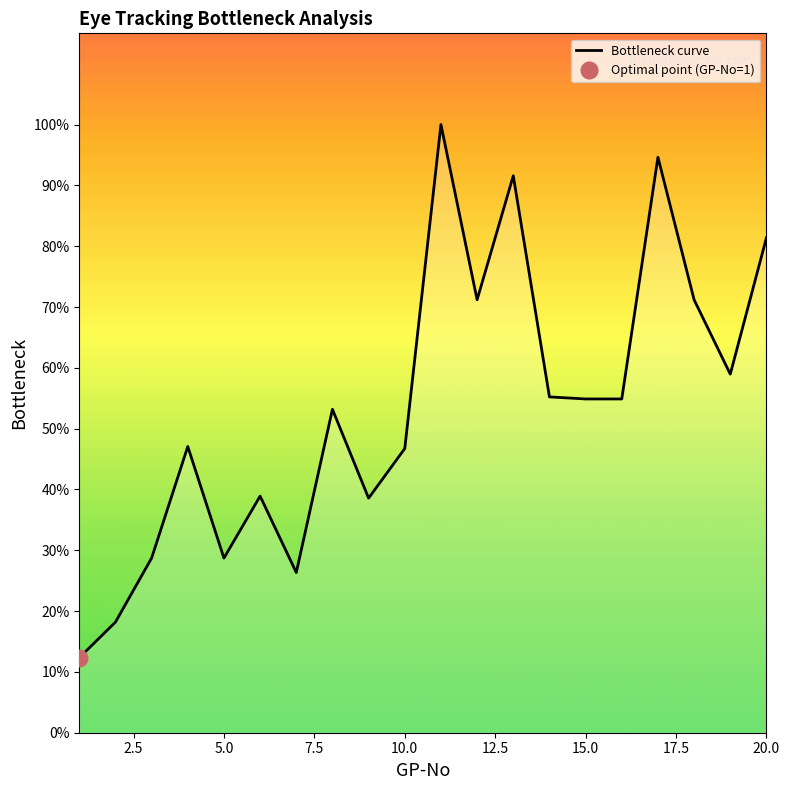

What is the maximum value for Bottleneck curve?

100.0